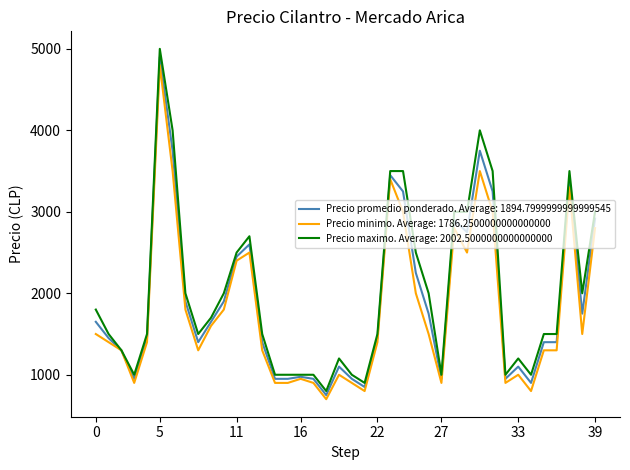

What is the maximum value shown in the chart?

5000